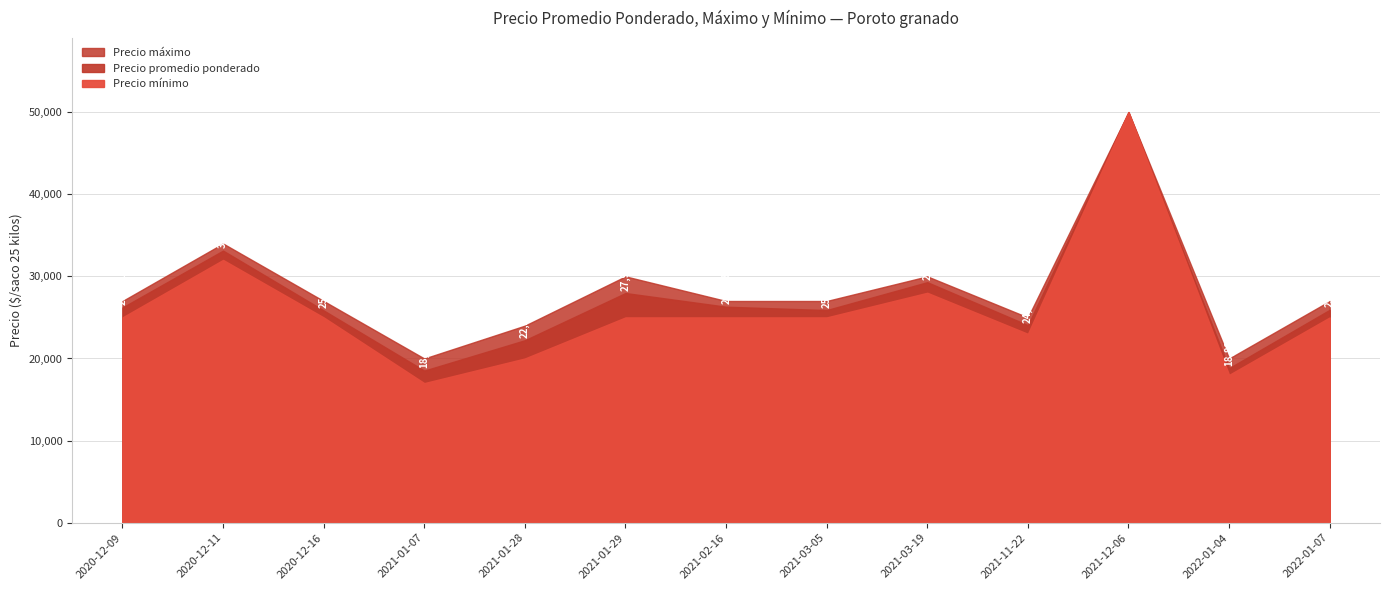

How many values in the Precio promedio ponderado series are below 25925?

6